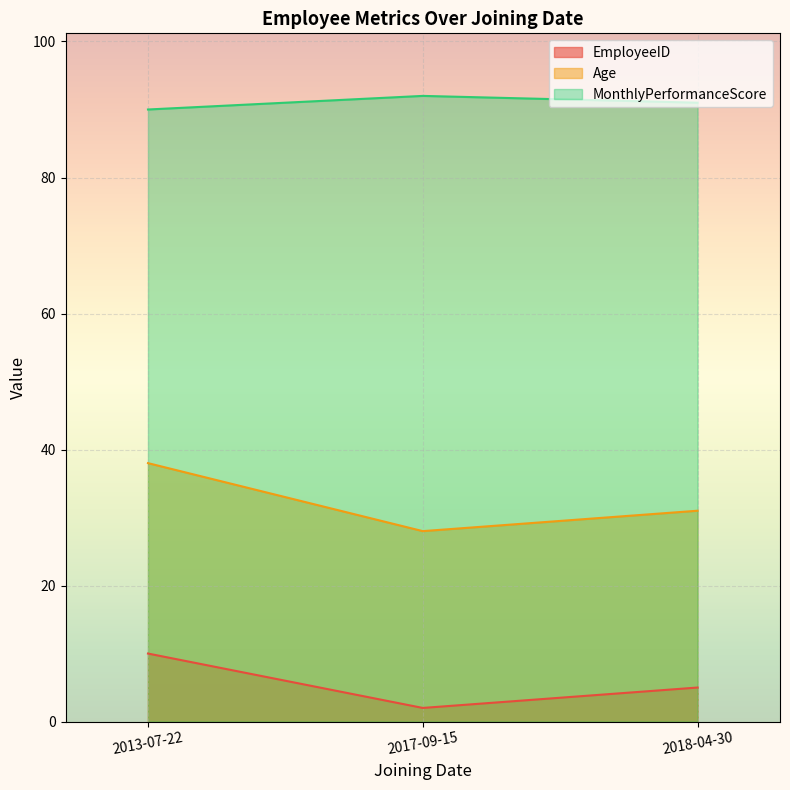

What is the total value across all series at 2018-04-30?

127